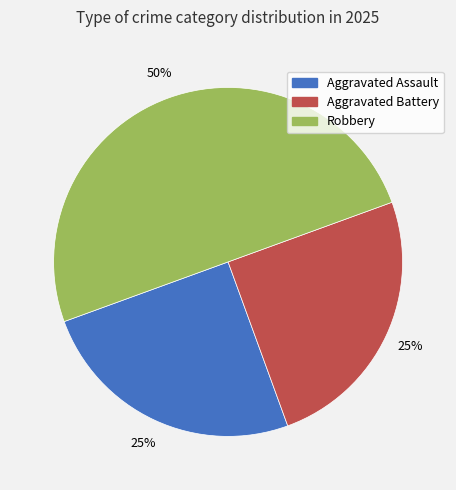

Is Aggravated Battery the majority of the pie?

No